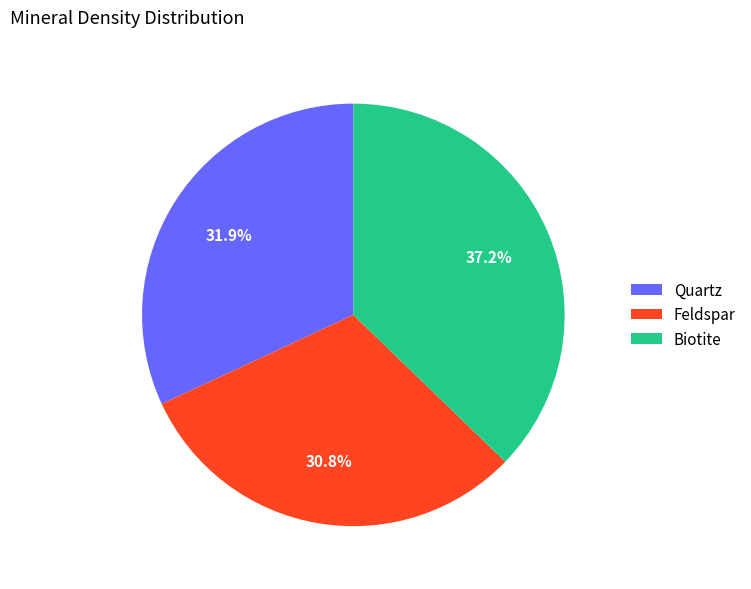

To the nearest percent, what percentage of the pie is Feldspar?

31%